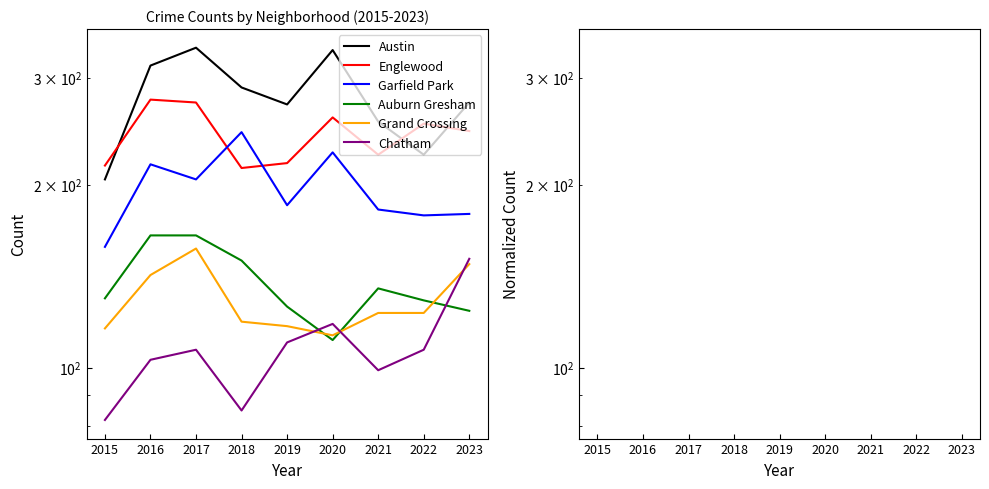

Is it true that Austin equals 0.6 at 2018?

False